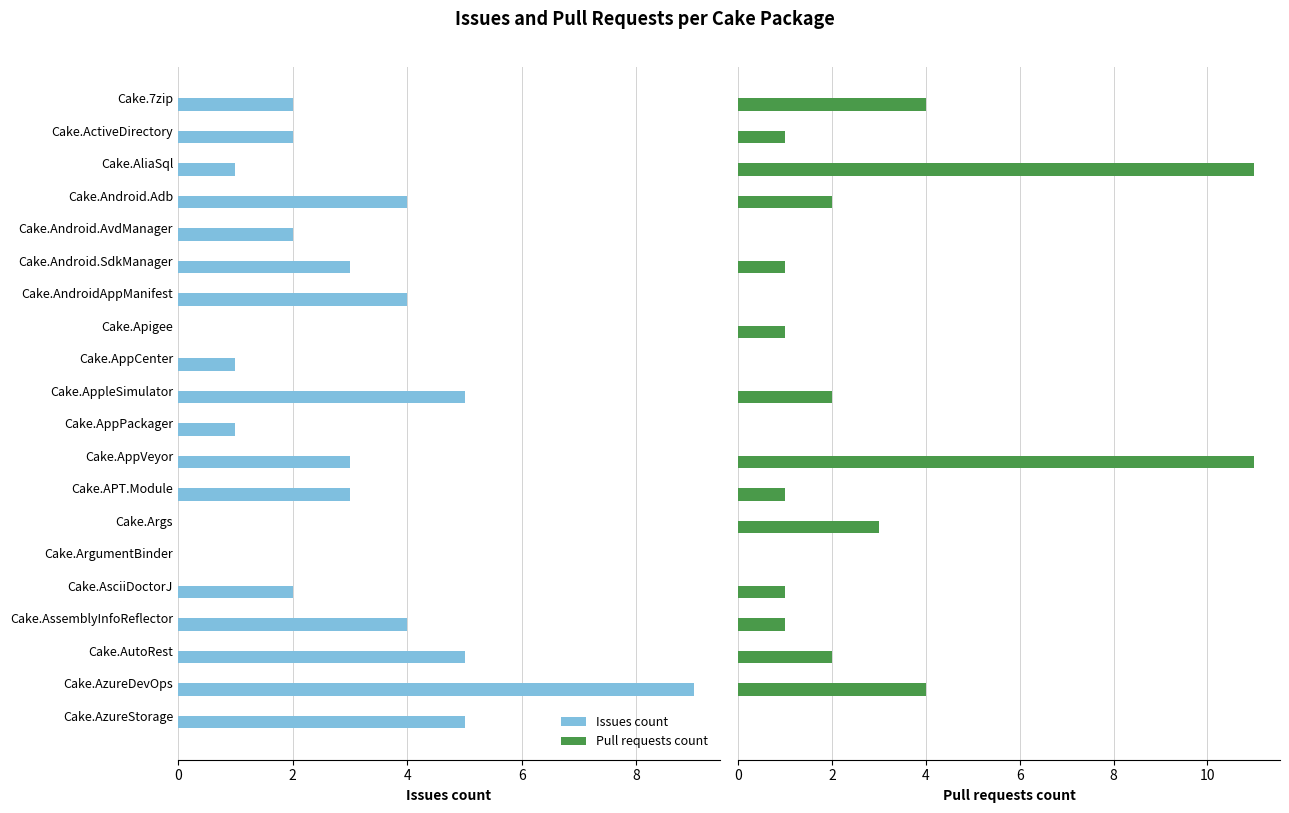

Reading left to right, what are all the values shown in this chart?

Issues count: 2	2	1	4	2	3	4	0	1	5	1	3	3	0	0	2	4	5	9	5
Pull requests count: 4	1	11	2	0	1	0	1	0	2	0	11	1	3	0	1	1	2	4	0